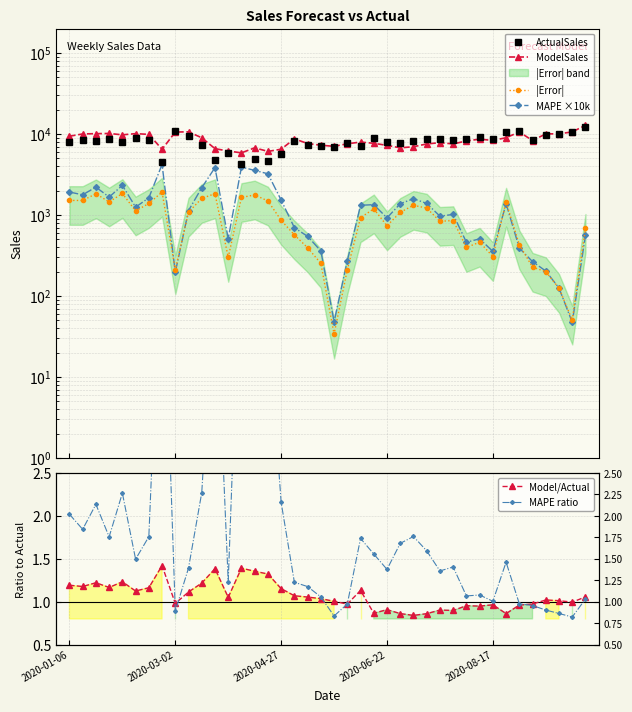

How many lines are shown in the chart?

6